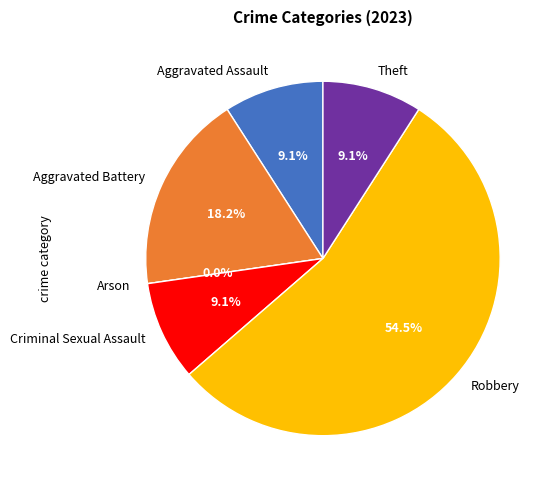

Approximately how many times larger is the value at Aggravated Assault compared to Aggravated Battery?

0.5